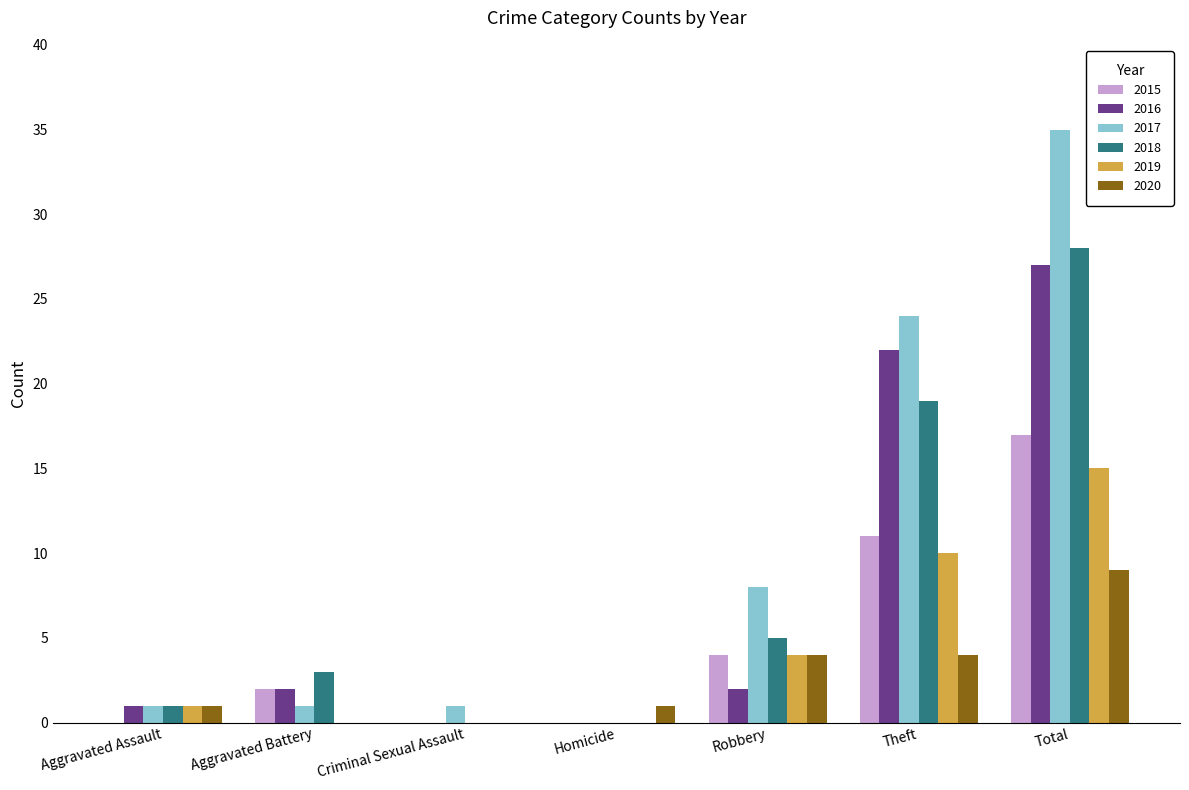

At which label does 2017 reach its peak?

Total